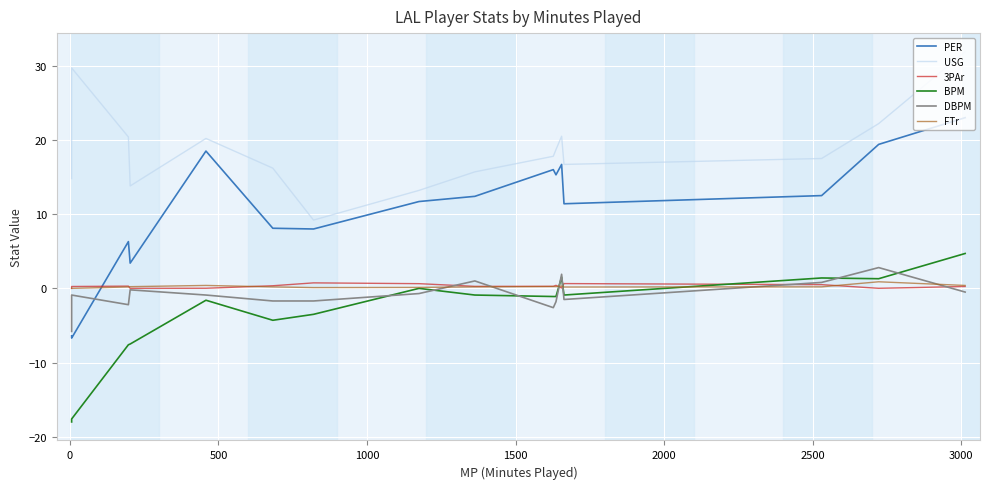

What are all the series names shown in the legend?

PER, USG, 3PAr, BPM, DBPM, FTr